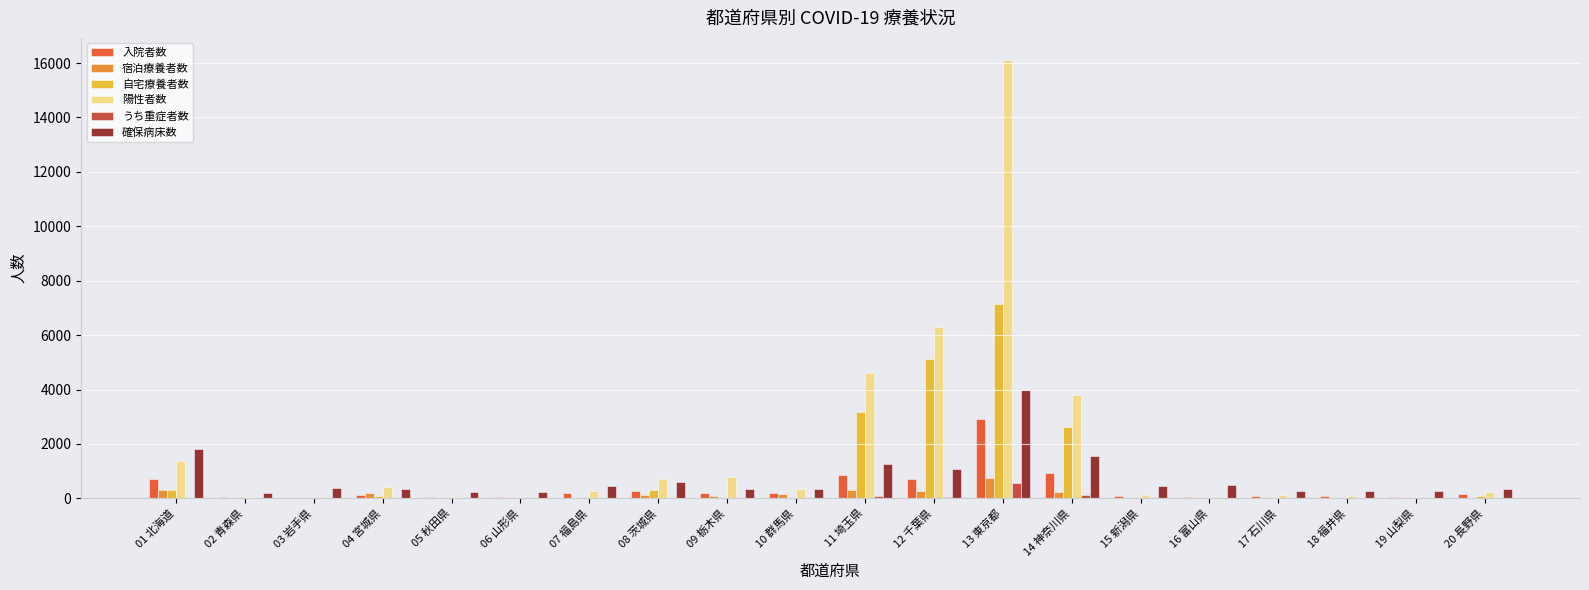

Which series changed the most between 14 神奈川県 and 20 長野県?

陽性者数